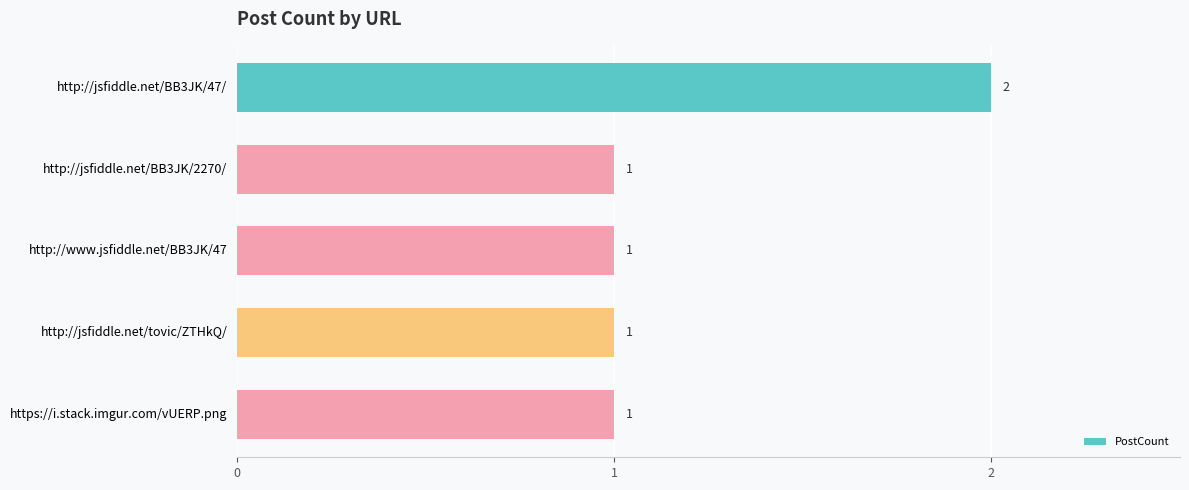

Which label corresponds to the largest value in the chart?

http://jsfiddle.net/BB3JK/47/